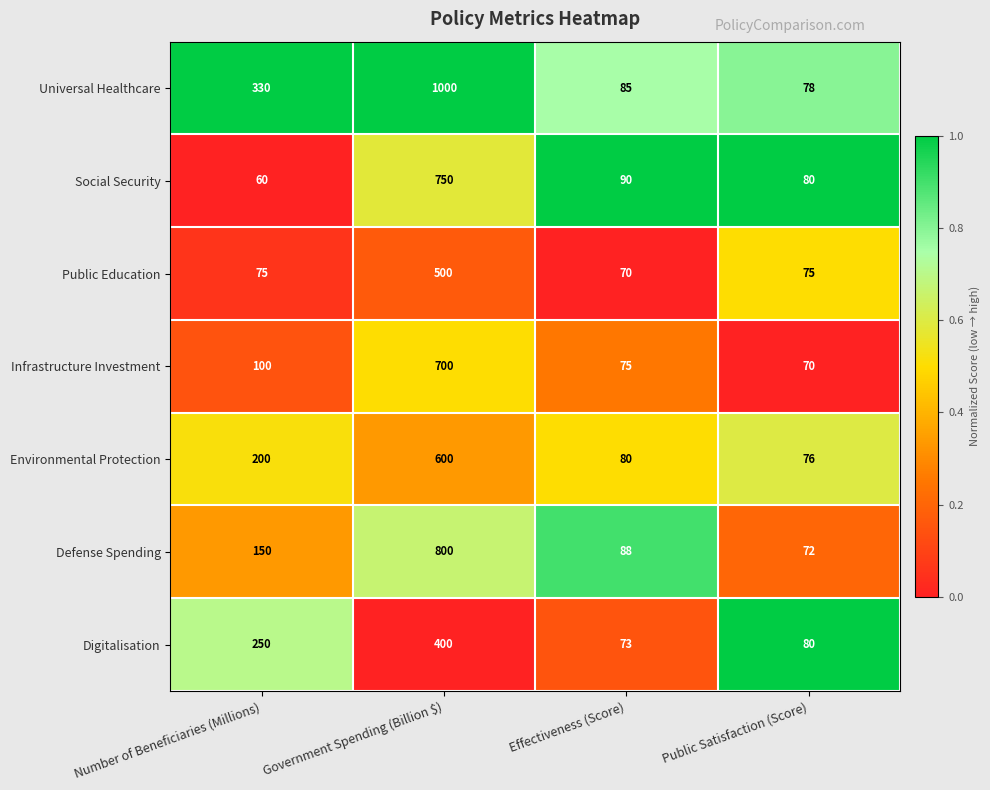

Which series has the widest spread of values?

Universal Healthcare